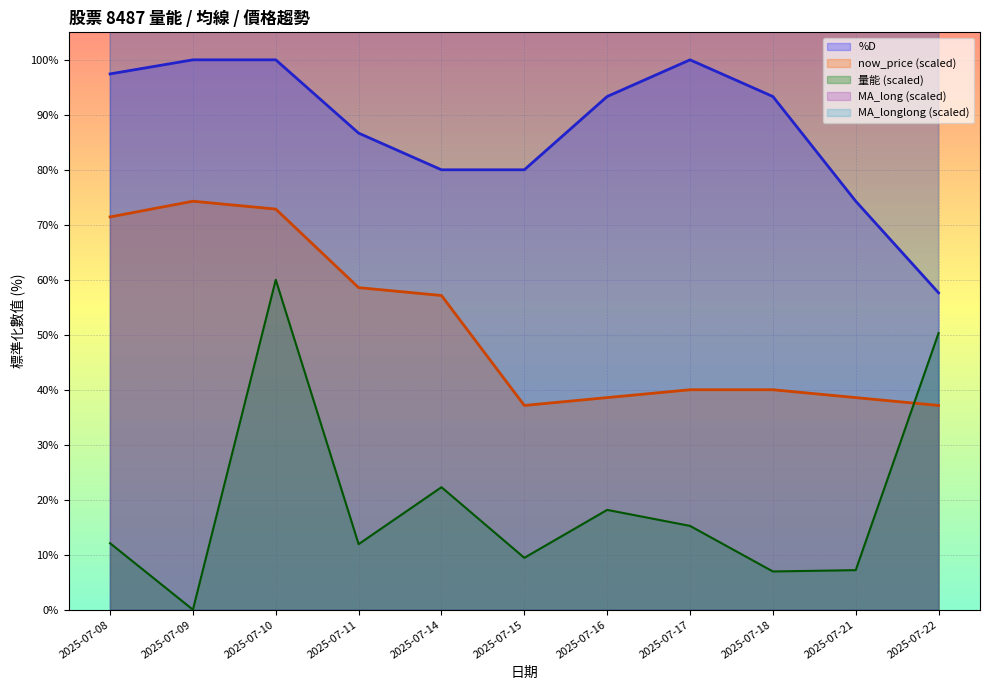

Is it true that 量能 equals 18.2 at 2025-07-16?

True